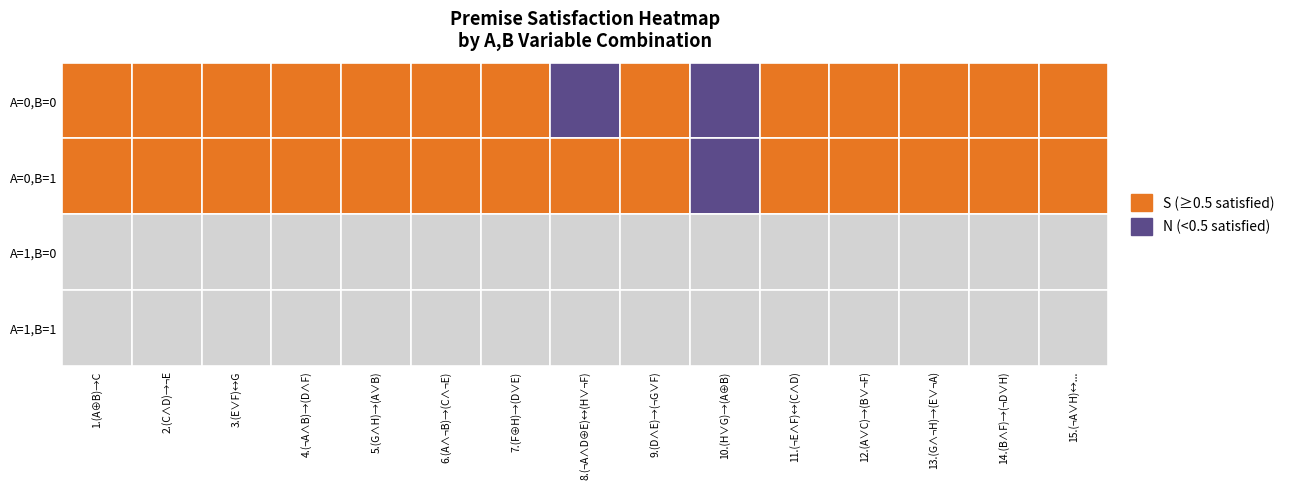

How many values in the 2. (C ∧ D) → ¬E series are below 1?

2